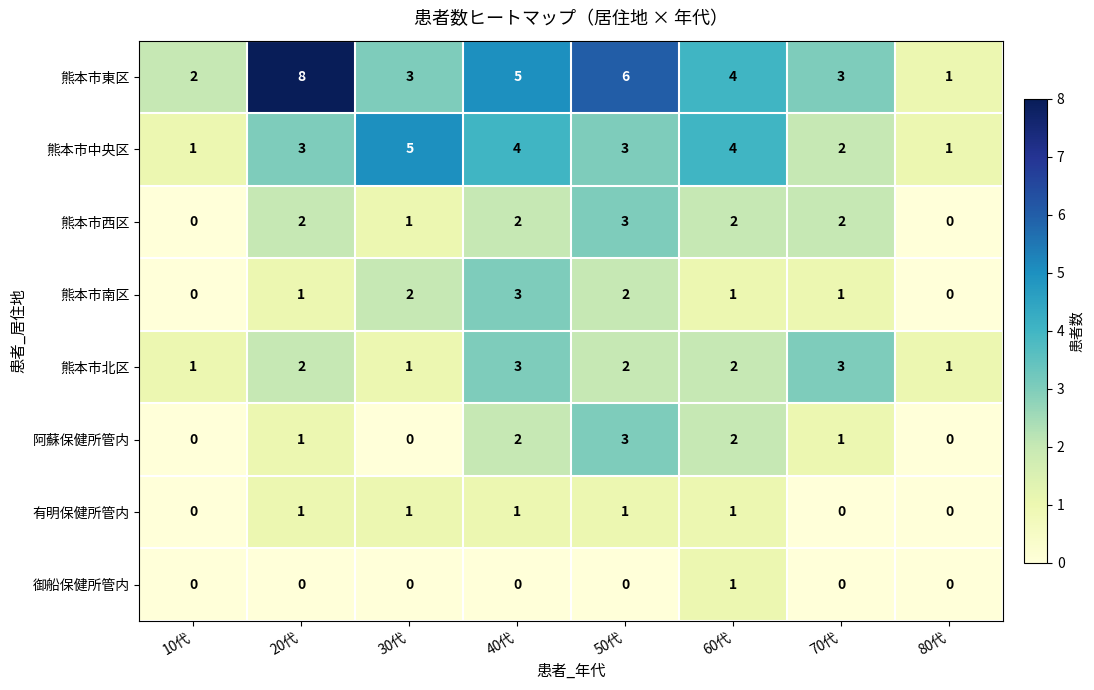

The 熊本市北区 series shows 3 at 40代. True or false?

True